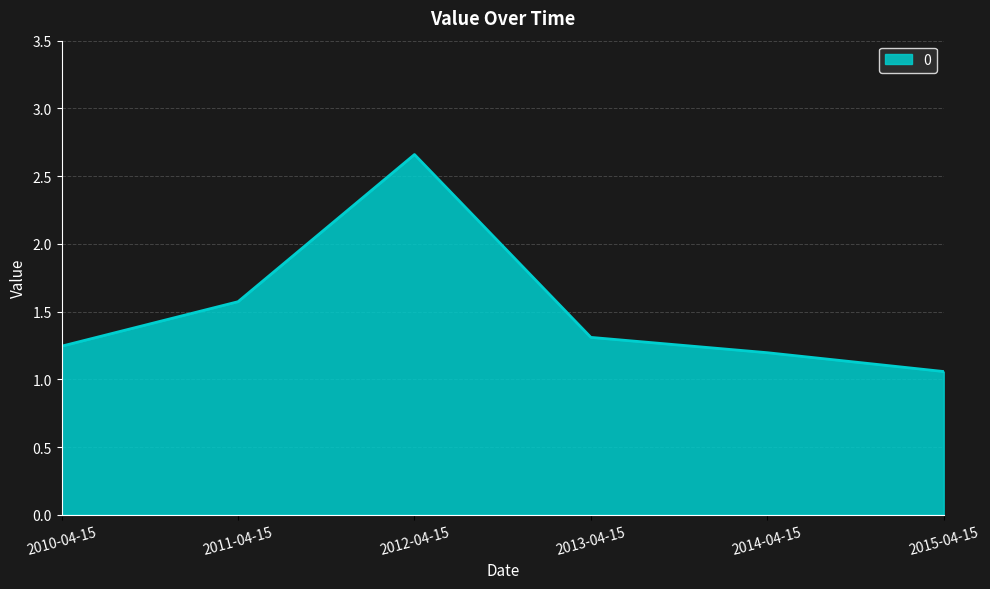

Which has a higher value, 2014-04-15 or 2011-04-15?

2011-04-15